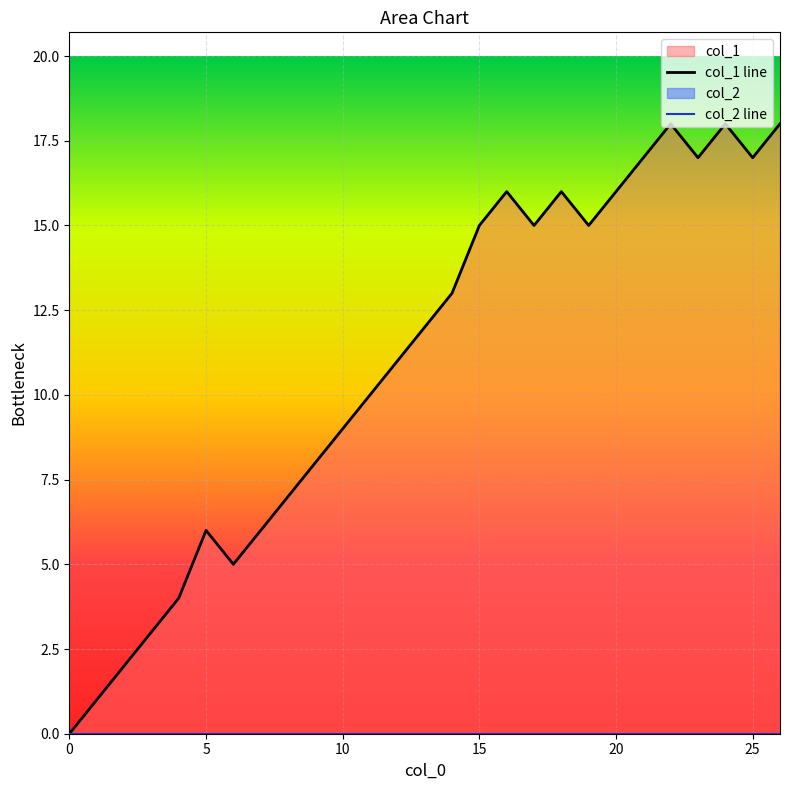

Reading left to right, list all the values displayed in this chart.

col_1 line: 0	1	2	3	4	6	5	6	7	8	9	10	11	12	13	15	16	15	16	15	16	17	18	17	18	17	18
col_2 line: 0	0	0	0	0	0	0	0	0	0	0	0	0	0	0	0	0	0	0	0	0	0	0	0	0	0	0